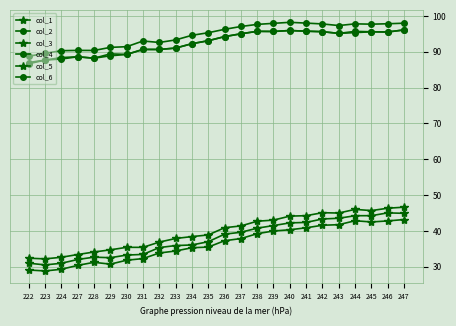

At which category does col_2 reach its first local valley?

228